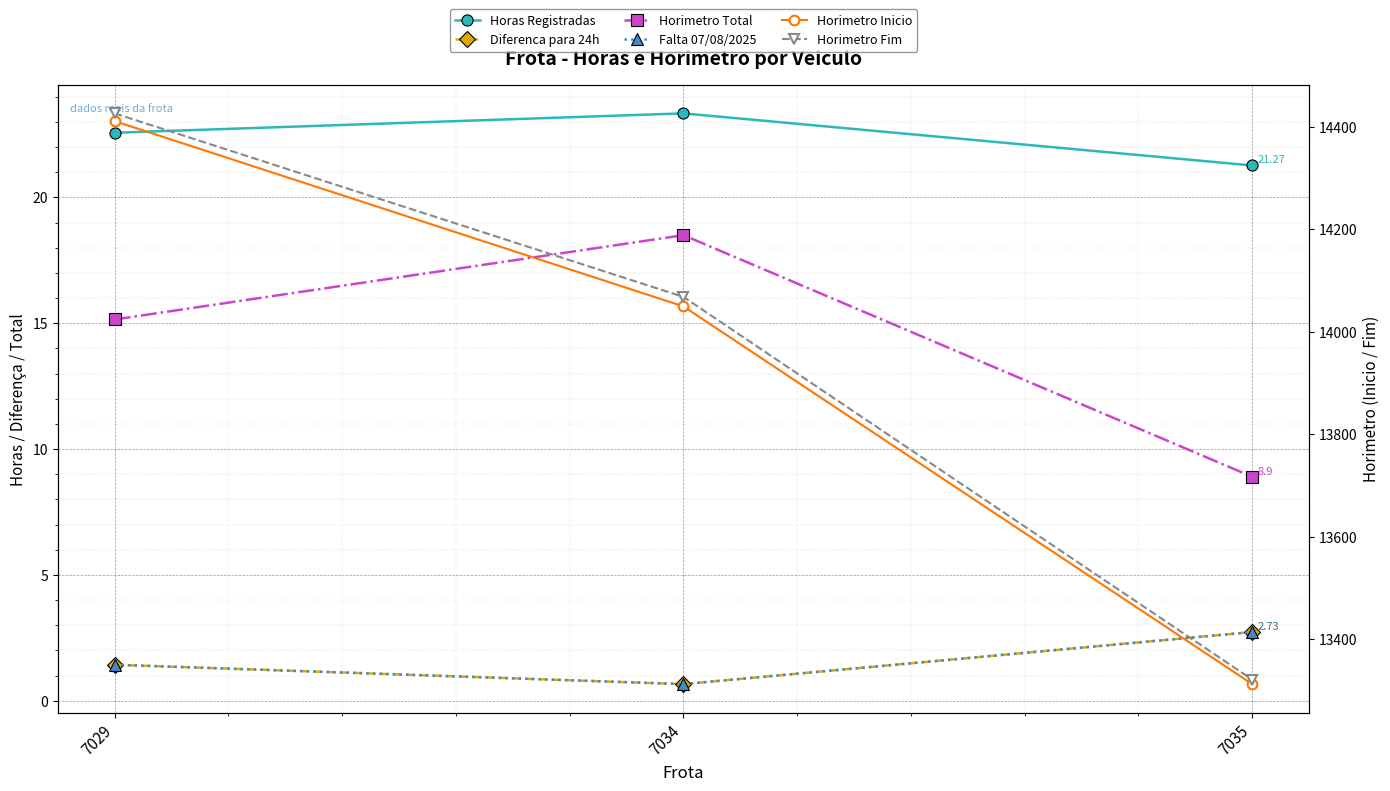

What is the value of the Horas Registradas point at the 3rd from the left?

21.3